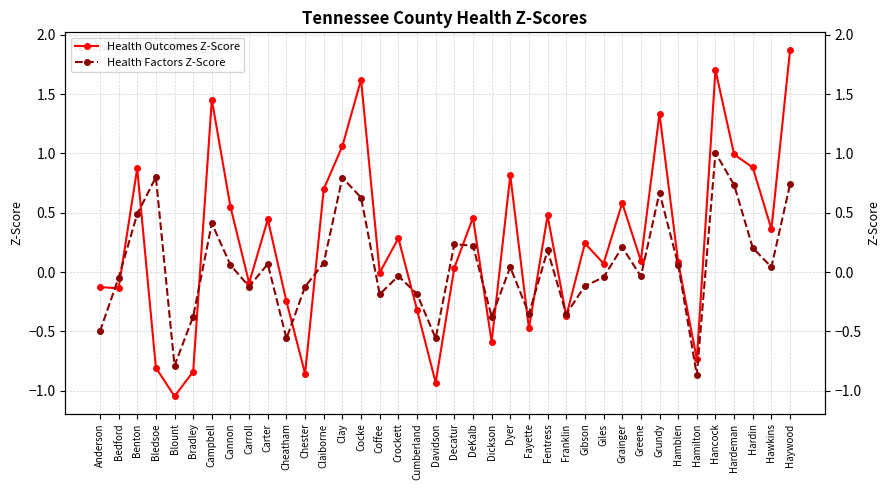

At Greene, list the series in order from smallest to largest.

Health Factors Z-Score, Health Outcomes Z-Score